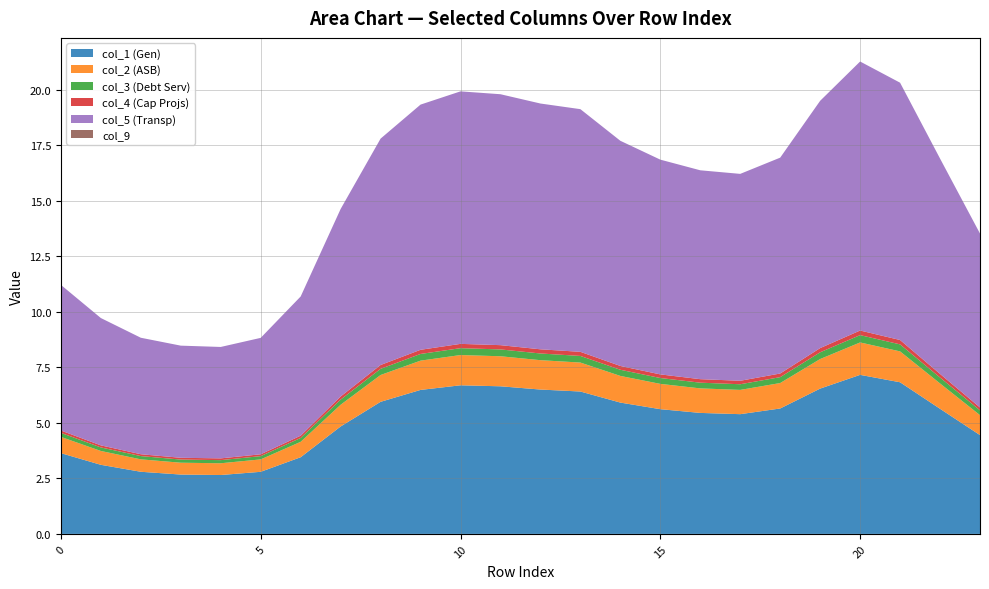

Reading left to right, list all the values displayed in this chart.

col_1: 3.6	3.1	2.8	2.7	2.7	2.8	3.5	4.8	5.9	6.5	6.7	6.6	6.5	6.4	5.9	5.6	5.4	5.4	5.6	6.5	7.2	6.8	5.6	4.4
col_2: 0.7	0.6	0.6	0.5	0.5	0.6	0.7	1.0	1.2	1.3	1.4	1.4	1.3	1.3	1.2	1.1	1.1	1.1	1.1	1.3	1.5	1.4	1.1	0.9
col_3: 0.2	0.2	0.1	0.1	0.1	0.1	0.2	0.2	0.3	0.3	0.3	0.3	0.3	0.3	0.3	0.3	0.3	0.3	0.3	0.3	0.3	0.3	0.3	0.2
col_4: 0.1	0.1	0.1	0.1	0.1	0.1	0.1	0.1	0.2	0.2	0.2	0.2	0.2	0.2	0.2	0.2	0.2	0.2	0.2	0.2	0.2	0.2	0.2	0.1
col_5: 6.6	5.7	5.2	5.0	5.0	5.2	6.3	8.4	10.2	11.0	11.4	11.3	11.1	10.9	10.1	9.7	9.4	9.3	9.7	11.1	12.1	11.6	9.7	7.8
col_9: 0.0	0.0	0.0	0.0	0.0	0.0	0.0	0.0	0.0	0.0	0.0	0.0	0.0	0.0	0.0	0.0	0.0	0.0	0.0	0.0	0.0	0.0	0.0	0.0